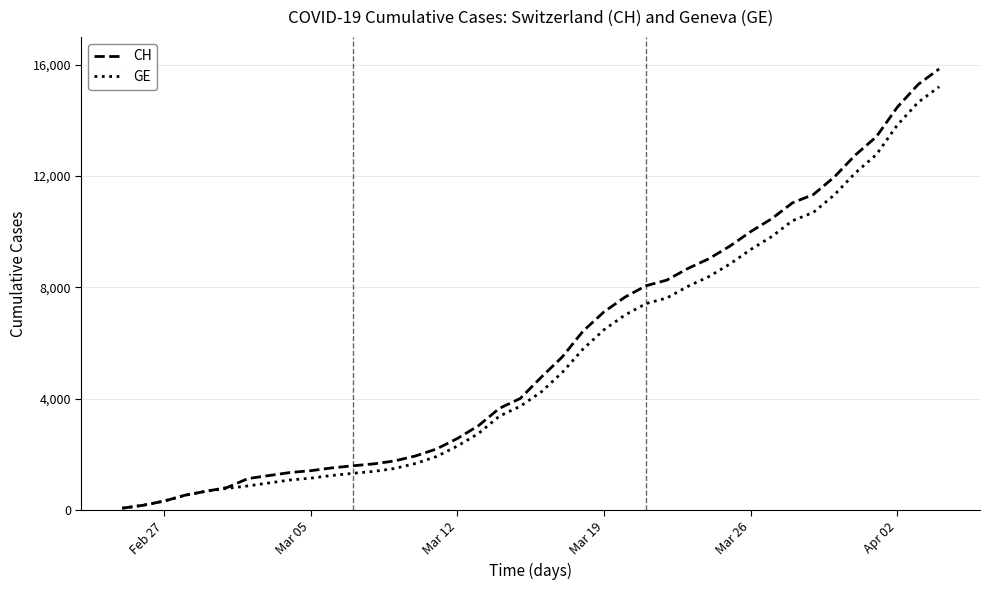

What is the maximum value for GE?

15208